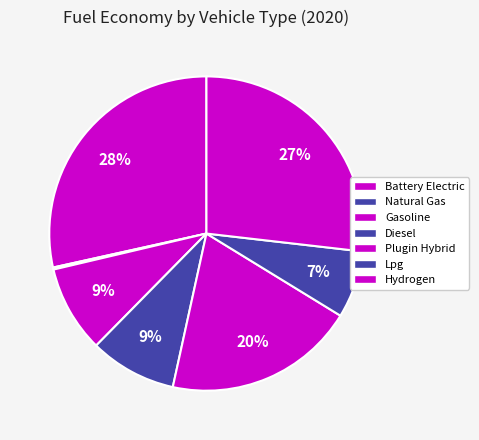

Count the number of slices in the pie.

7